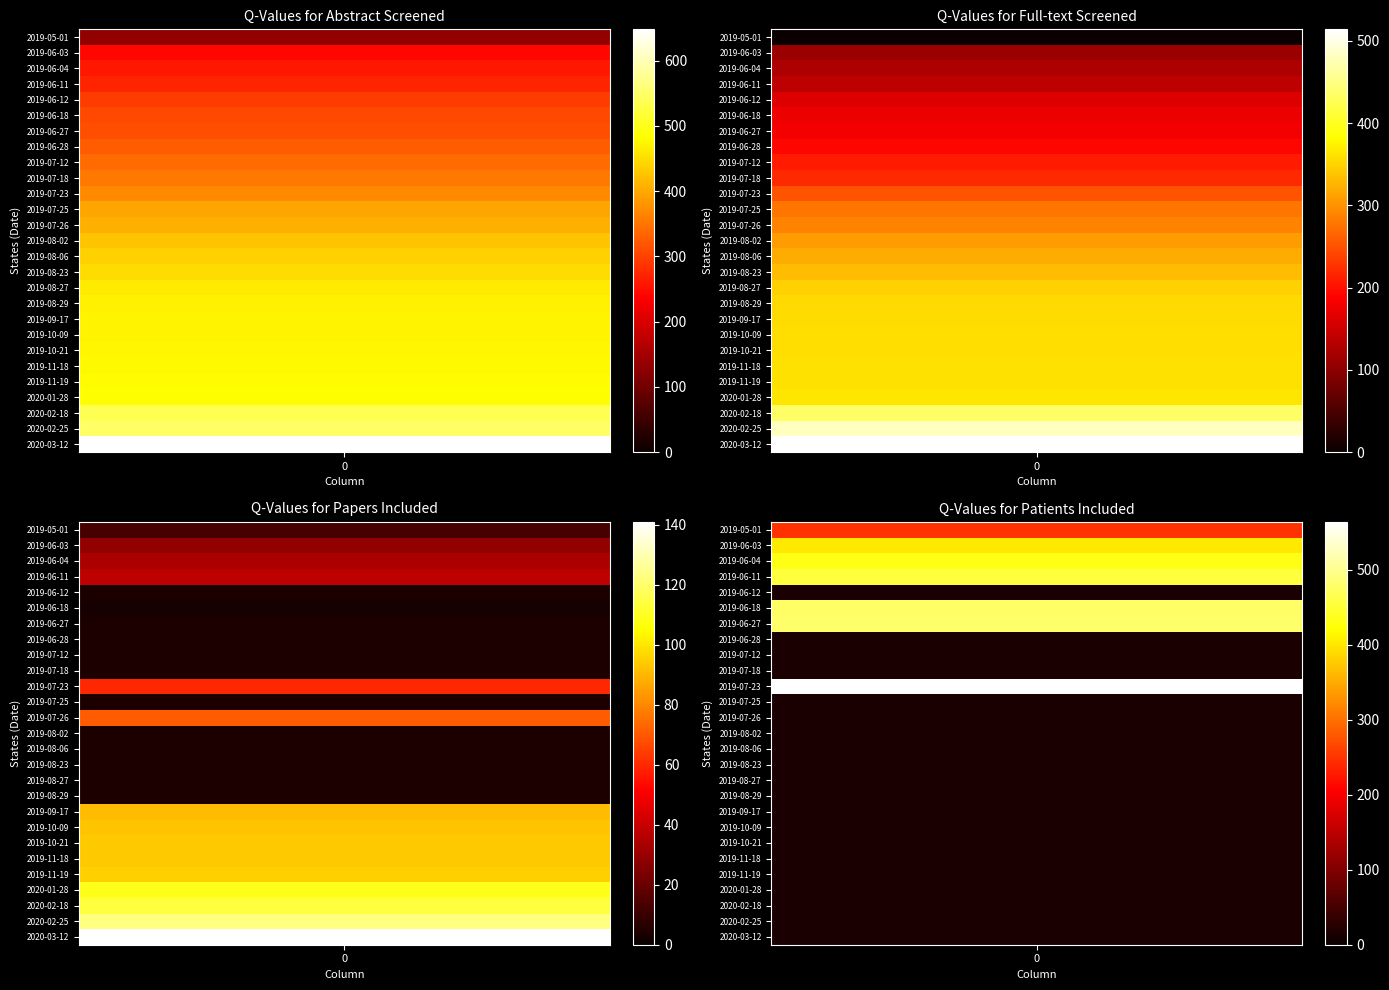

Rank the categories by papers included value from lowest to highest.

2019-06-18, 2019-06-12, 2019-06-27, 2019-06-28, 2019-07-12, 2019-07-18, 2019-07-25, 2019-08-02, 2019-08-06, 2019-08-23, 2019-08-27, 2019-08-29, 2019-05-01, 2019-06-03, 2019-06-04, 2019-06-11, 2019-07-23, 2019-07-26, 2019-09-17, 2019-10-09, 2019-10-21, 2019-11-18, 2019-11-19, 2020-01-28, 2020-02-18, 2020-02-25, 2020-03-12